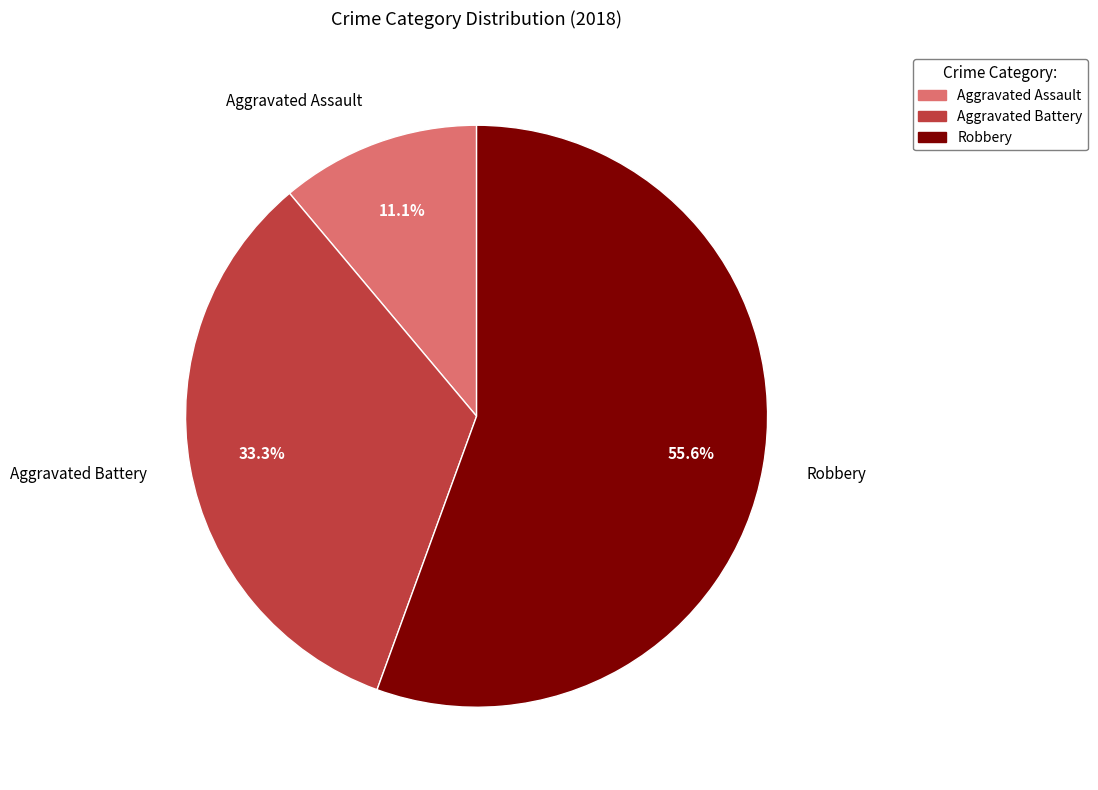

How many slices are in this pie chart?

3